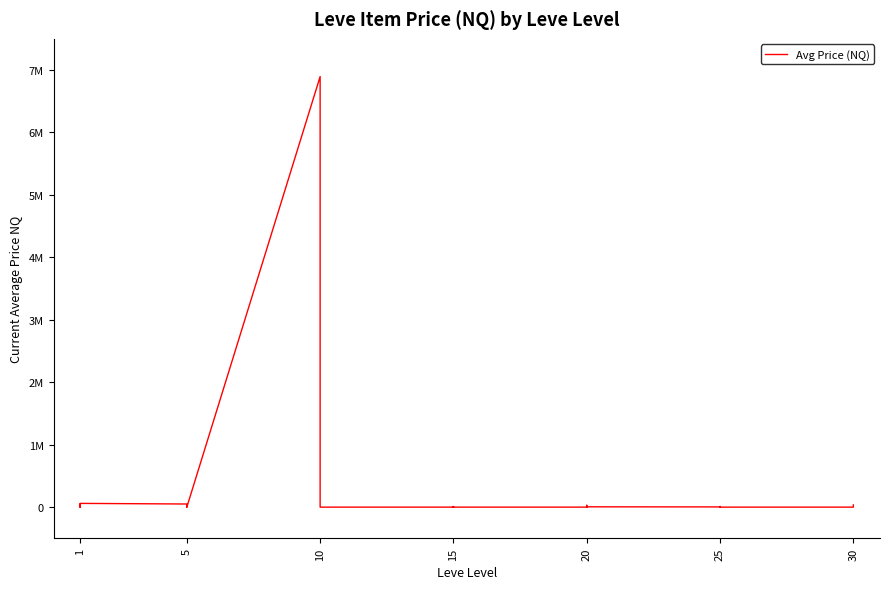

What is the sum of the values at 10 and 20?

5000.0